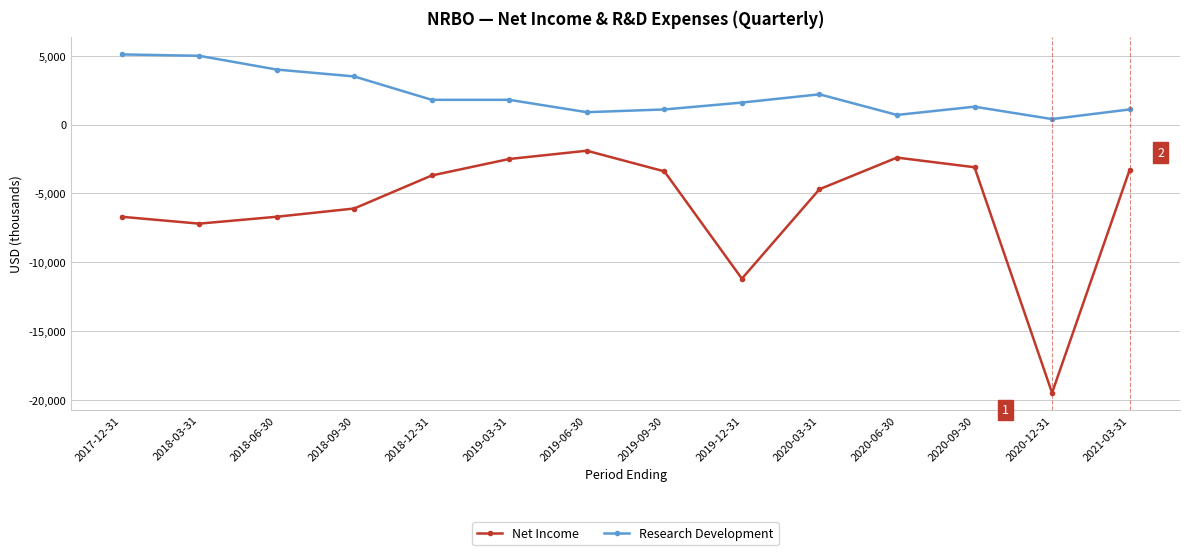

What is the maximum value shown in the chart?

5100